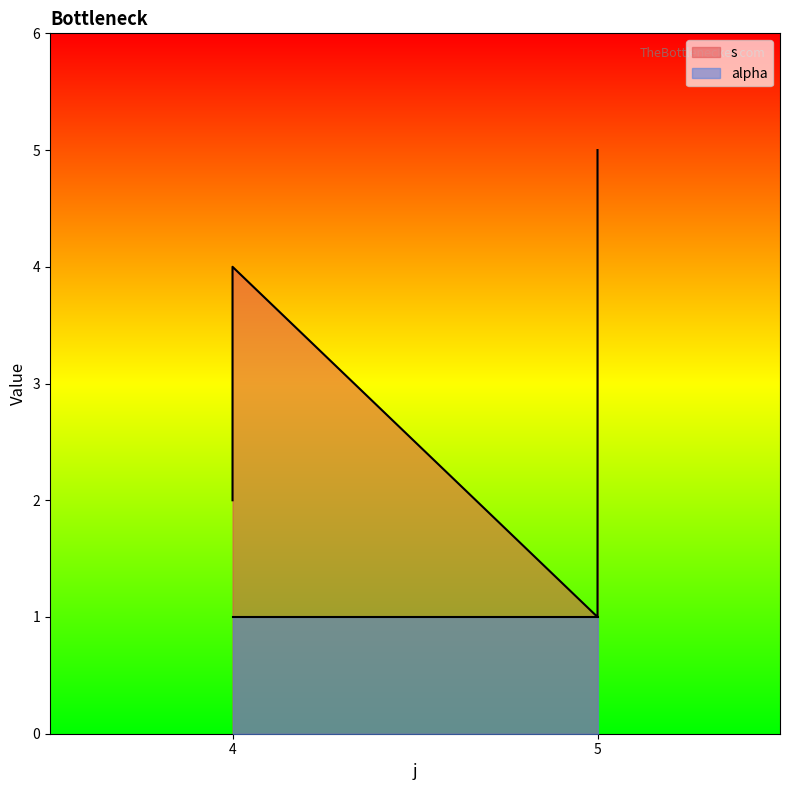

What is the minimum value shown in the chart?

1